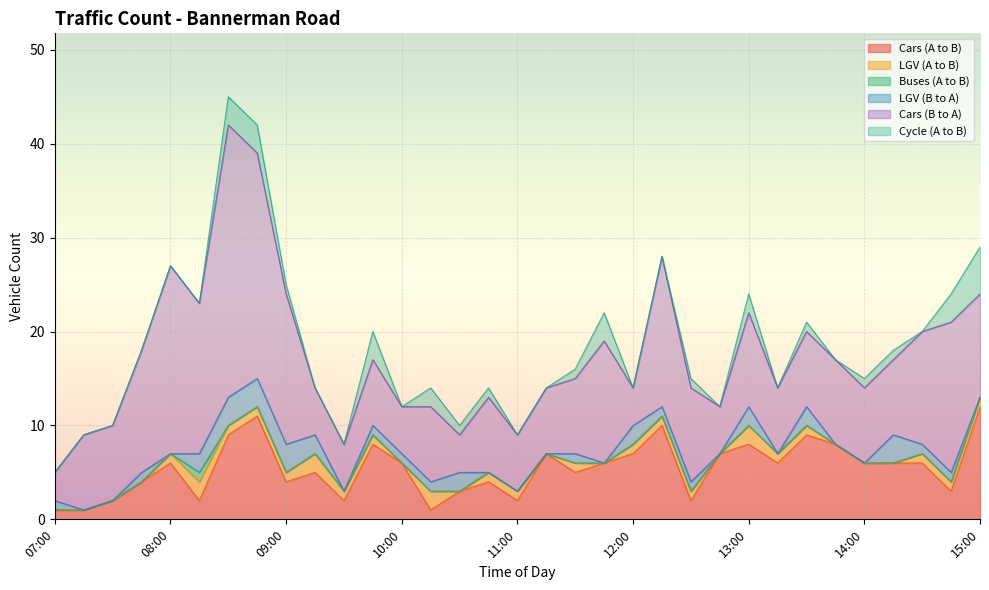

Which series has the largest range (max minus min)?

Cars (B to A)